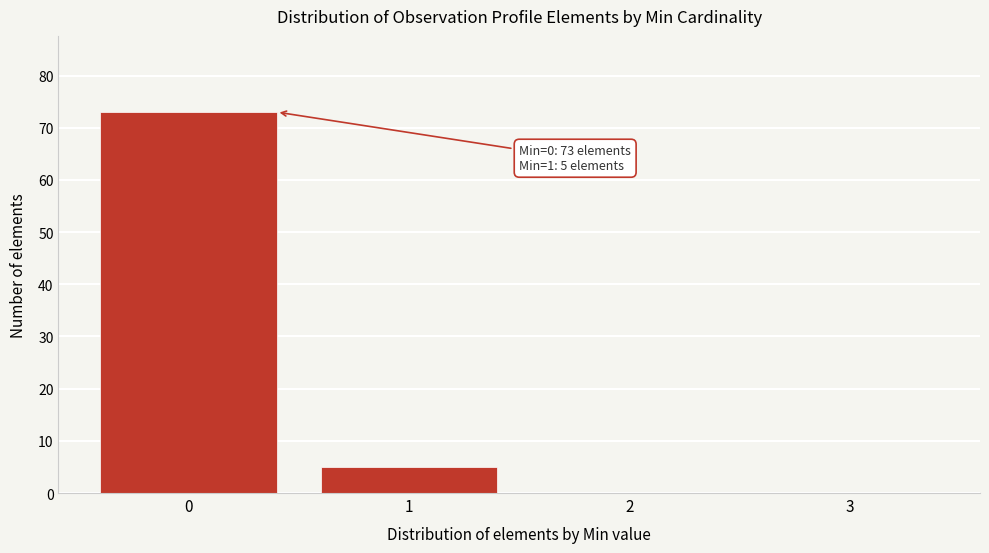

Over which range of the x-axis is the bar tallest?

-0.5 to 0.5